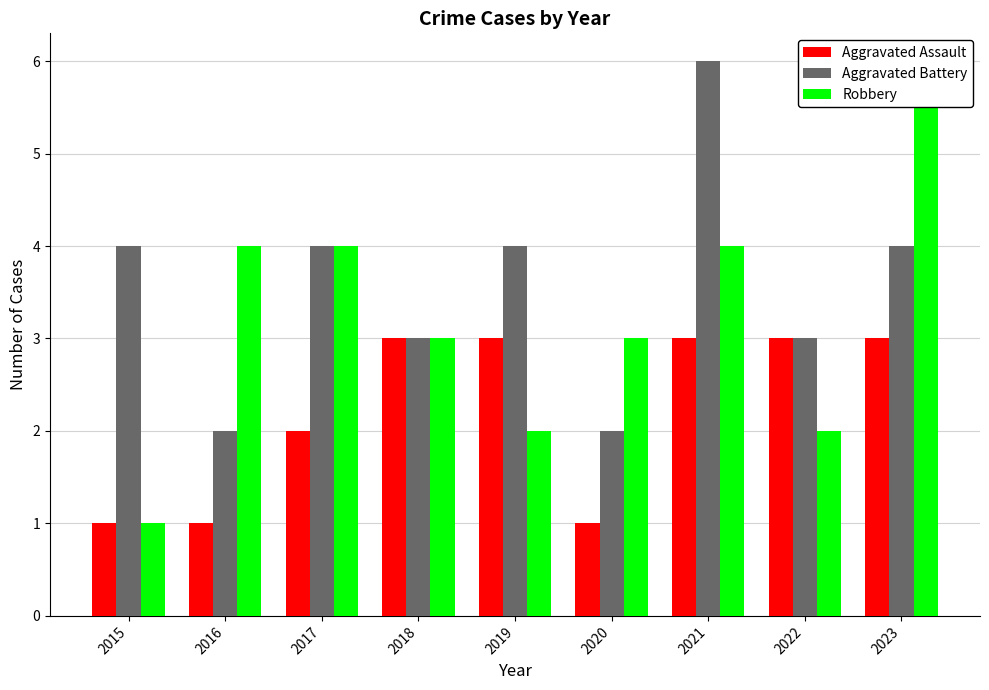

What is the approximate value of Aggravated Assault at 2016?

1